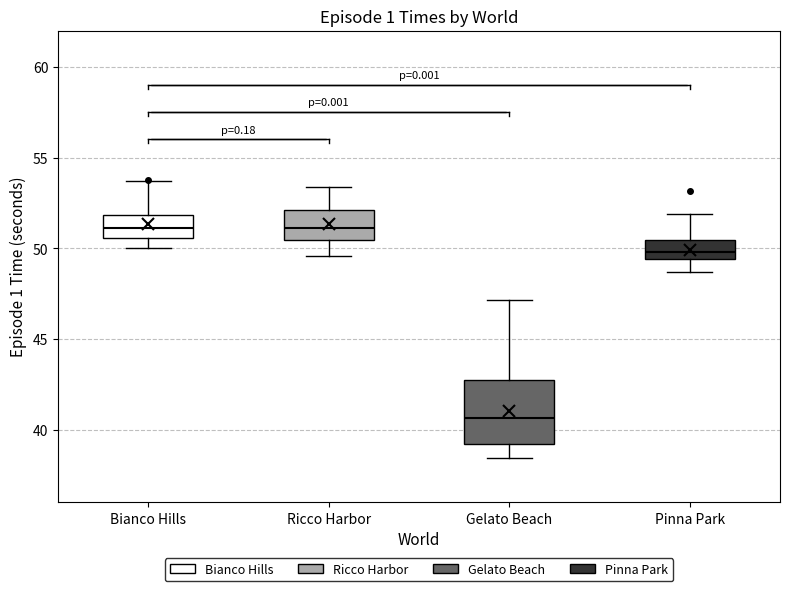

Which box is the tallest, from its lower edge to its upper edge?

Gelato Beach